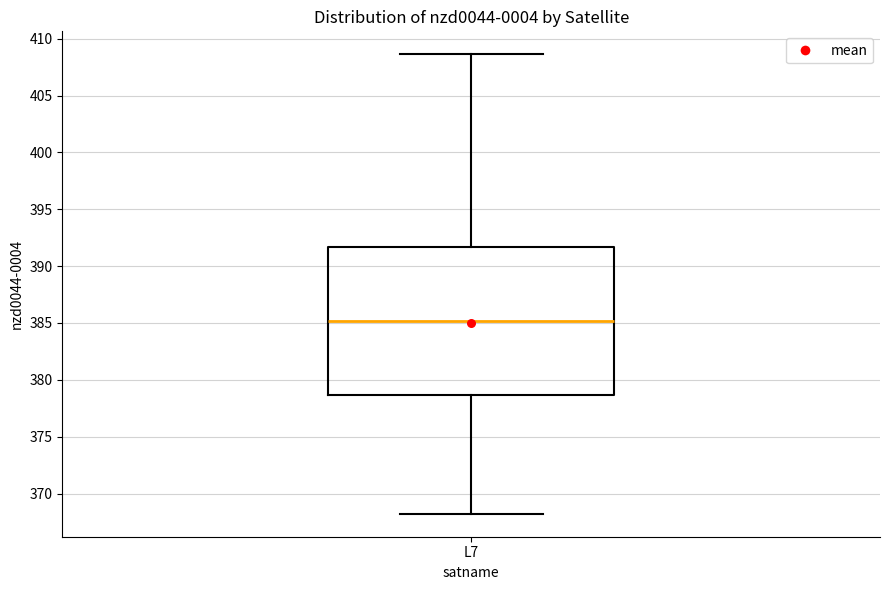

Read this box plot against the y-axis: the position of the median line, the range covered by the box, and the ends of both whiskers. The values are not printed on the chart, so give them approximately, as read against the axis.

median 385.0, box 378.5 to 391.5, whiskers 368.0 to 408.5